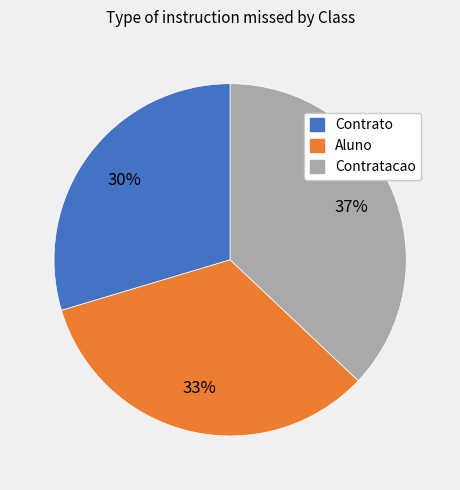

To the nearest percent, what is the average slice percentage?

33%